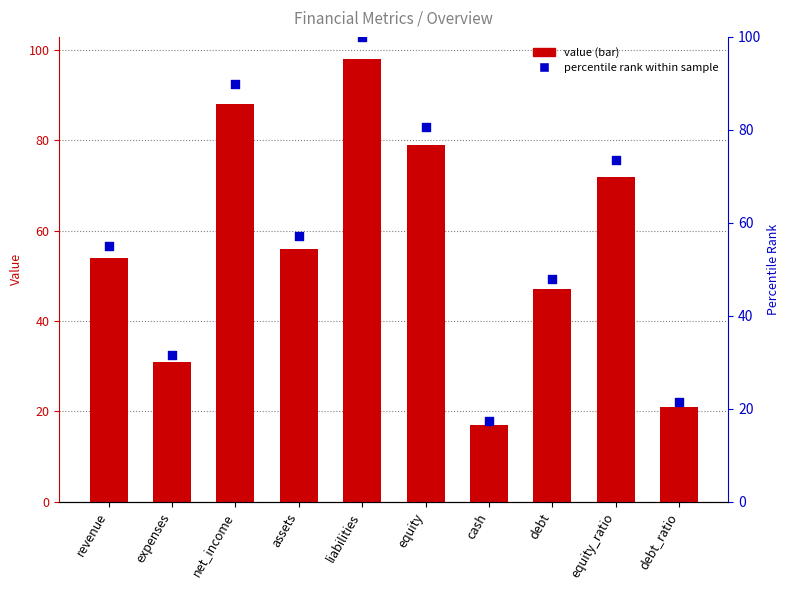

What are all the series names shown in the legend?

value, percentile rank